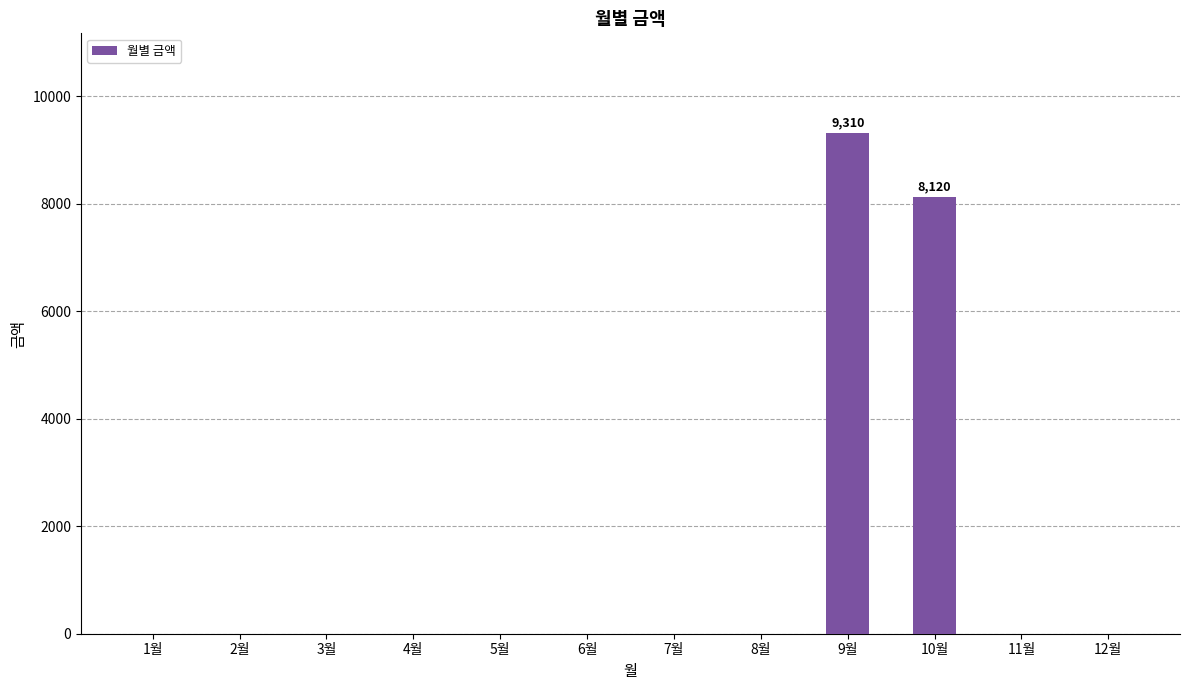

What is the sum of all values?

17430